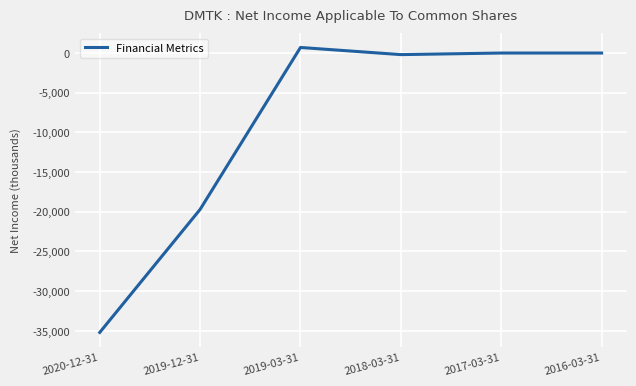

Between 2017-03-31 and 2019-03-31, which is larger?

2019-03-31